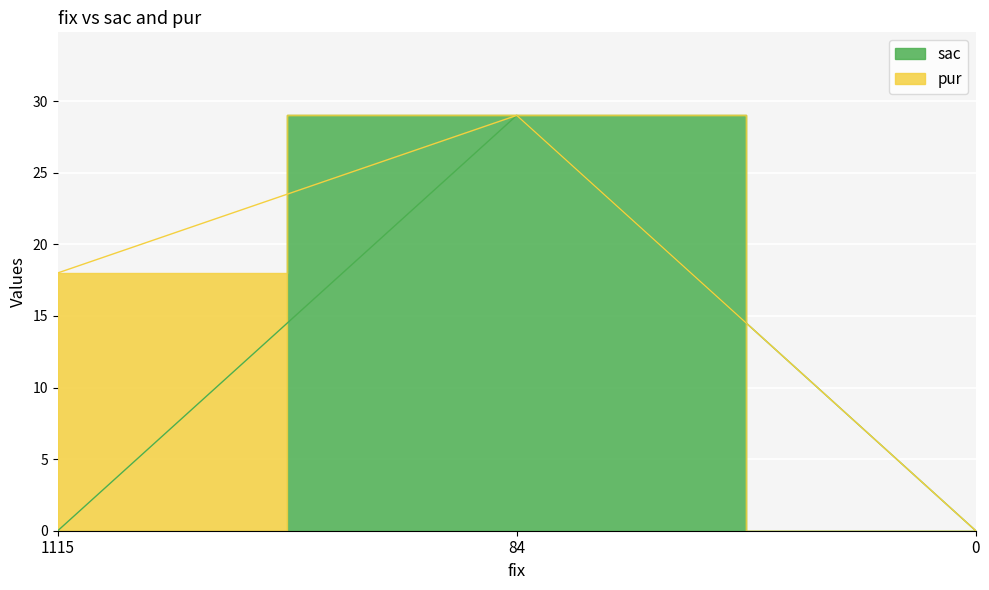

What is the sum of the values at 84 and 0?

29